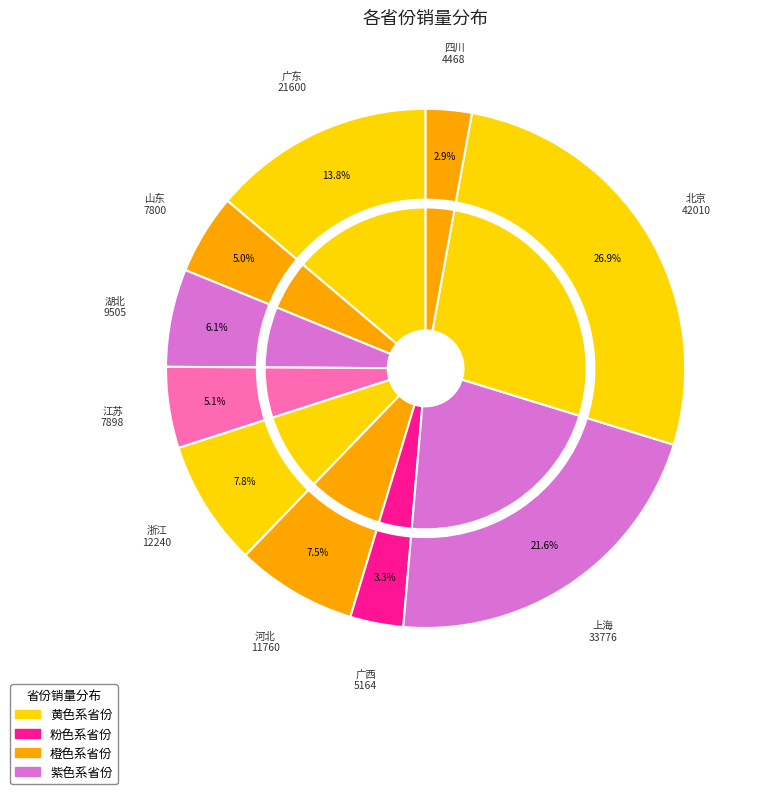

To the nearest percent, what portion does 浙江 represent?

8%